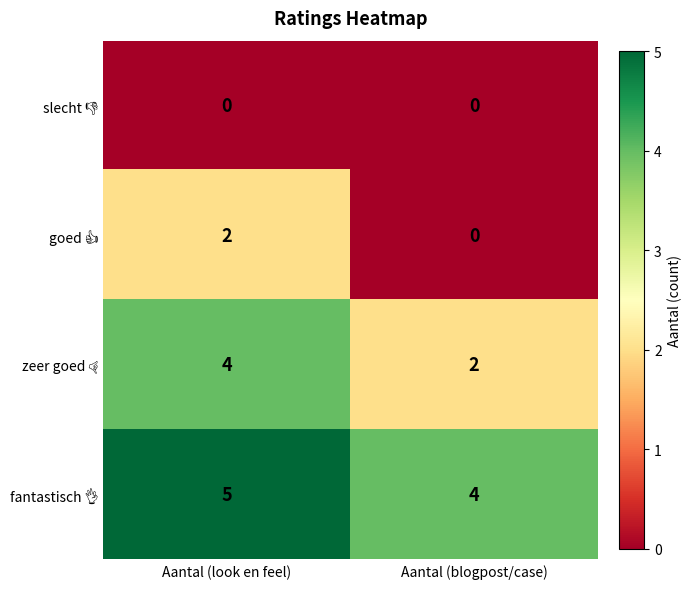

What is the spread (max minus min) of values at Aantal (blogpost/case)?

4